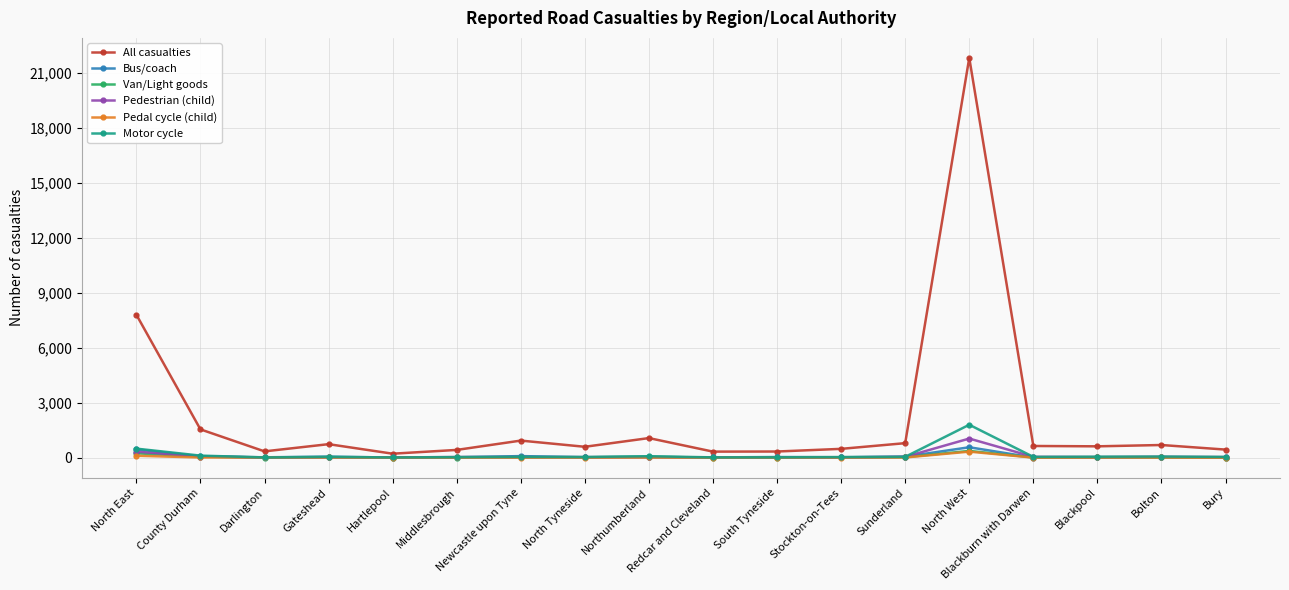

How many data points in Pedestrian (child) are less than 31?

9